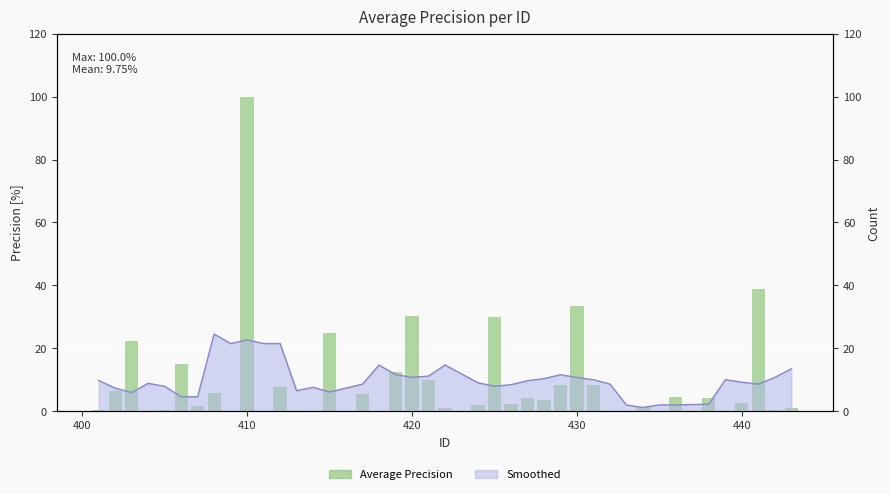

How many positive values are there?

30